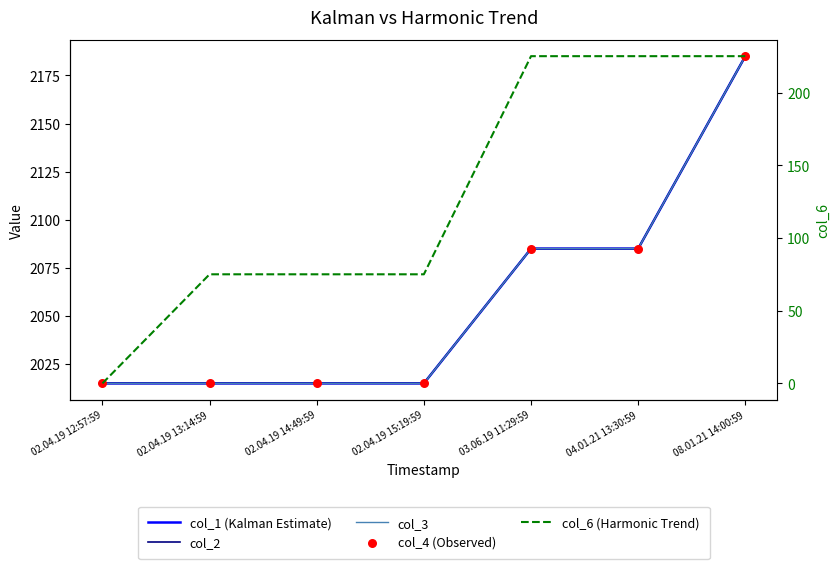

Which series has the widest spread of Y values?

col_6 (Harmonic Trend)